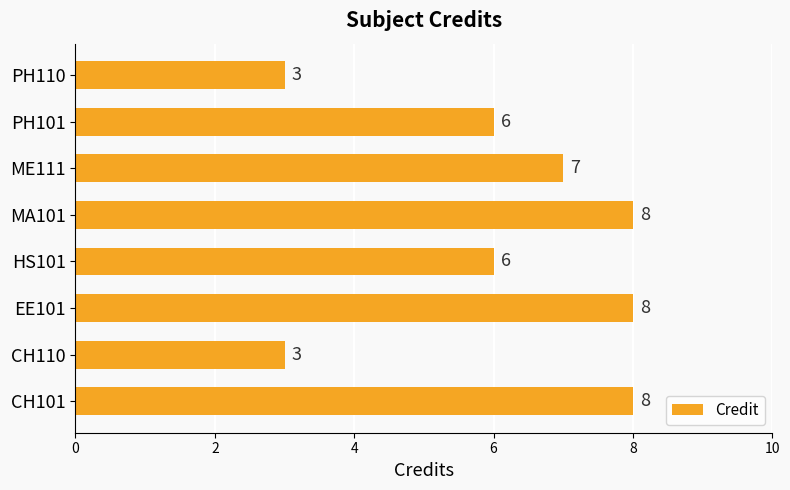

Is it true that the value at CH101 is 8?

True